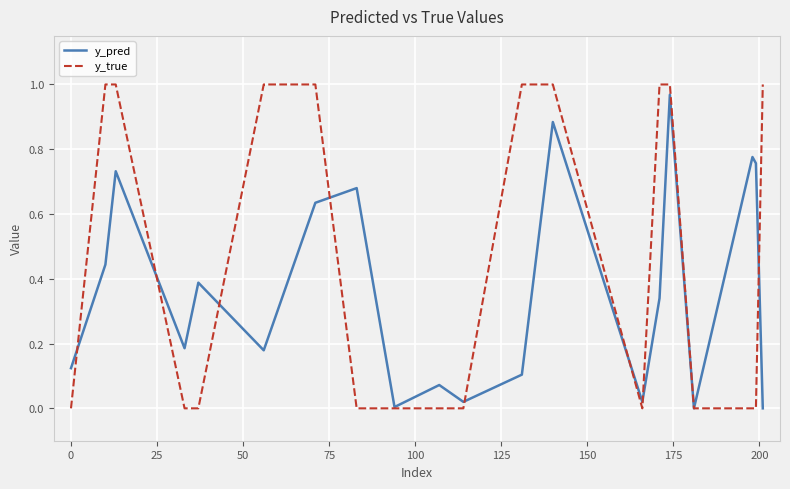

Rank the series by their average value, from lowest to highest.

y_pred, y_true